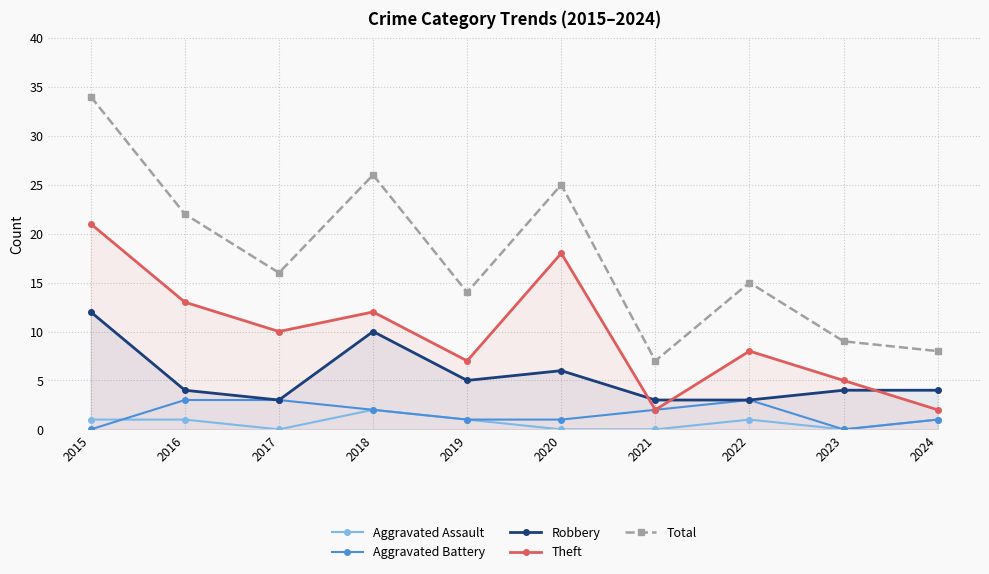

Between 2017 and 2023, which series saw the biggest shift?

Total